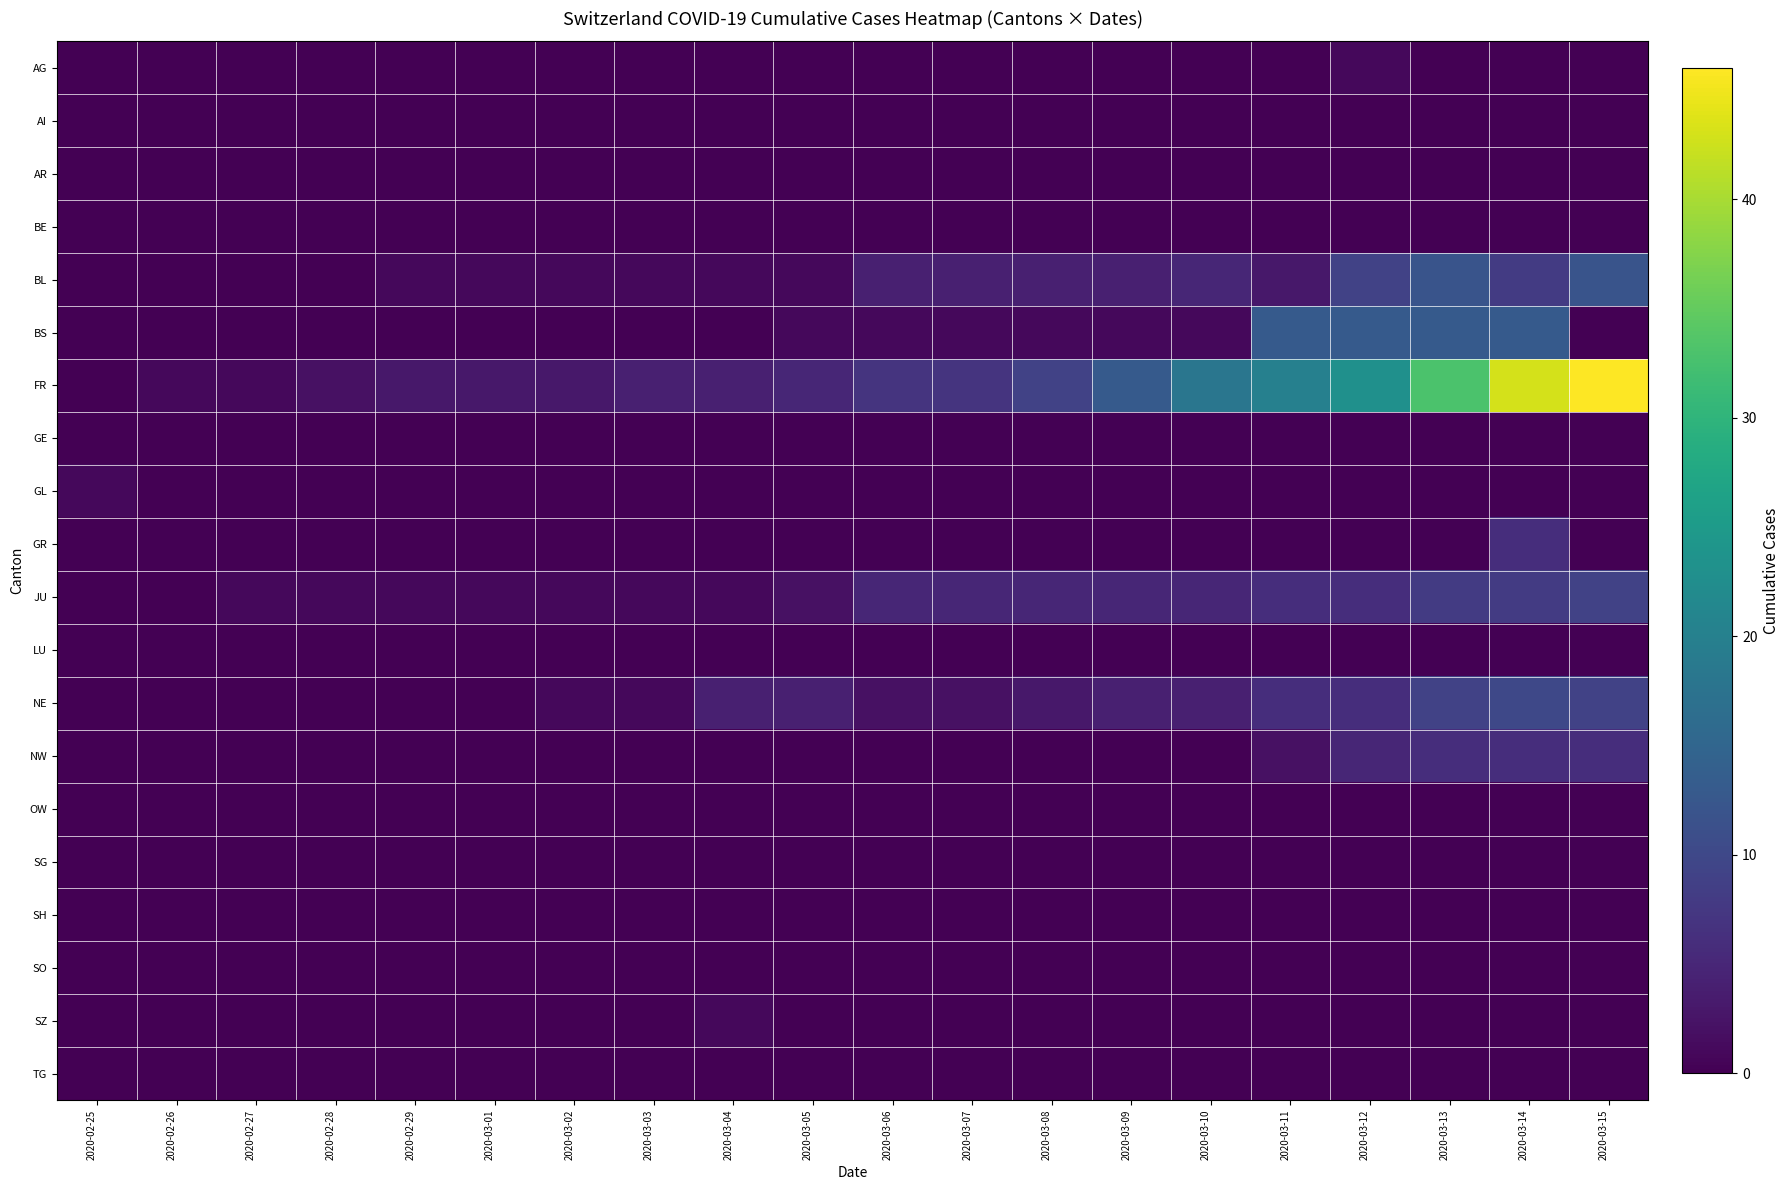

How many series are shown in this chart?

20